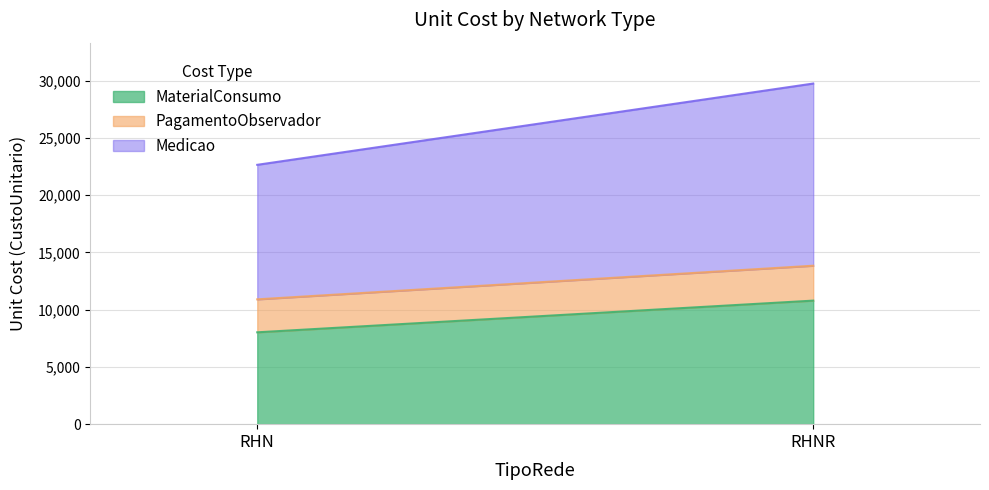

Reading left to right, extract all data points from this chart.

MaterialConsumo: RHN=8021.0	RHNR=10788.0
PagamentoObservador: RHN=2878.3	RHNR=3047.7
Medicao: RHN=11747.7	RHNR=15908.4